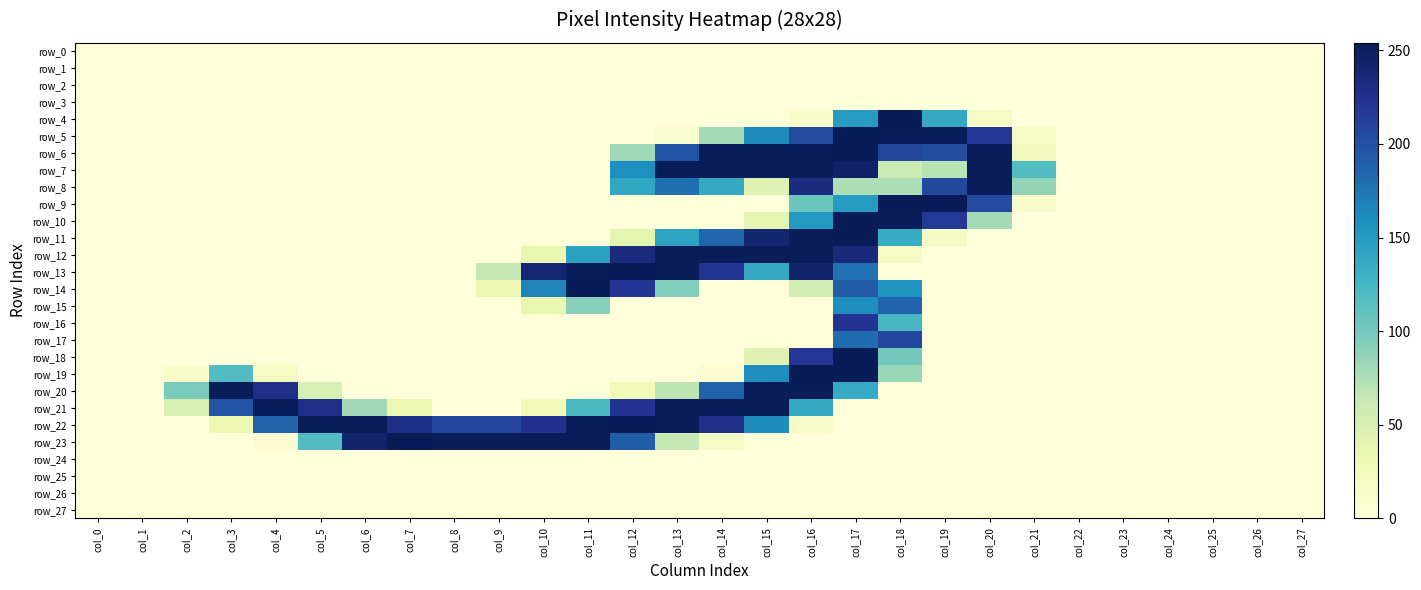

True or false: row_5 has a value of 0 at col_9.

True